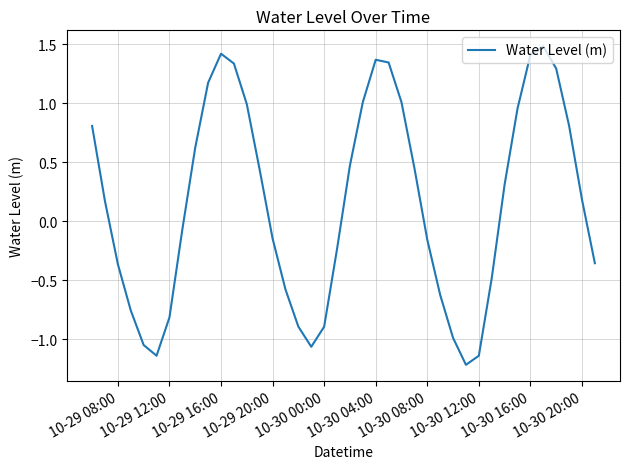

What is the difference between the maximum and minimum values?

2.7